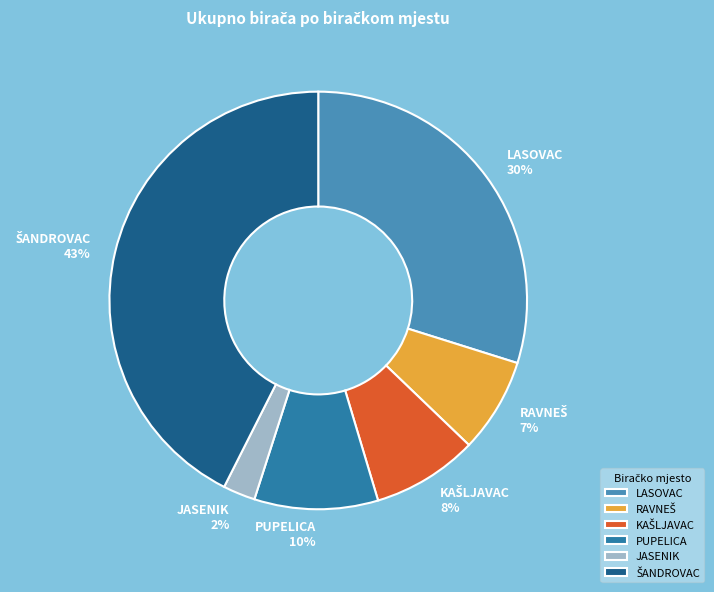

The LASOVAC slice represents 30% of the pie. True or false?

True